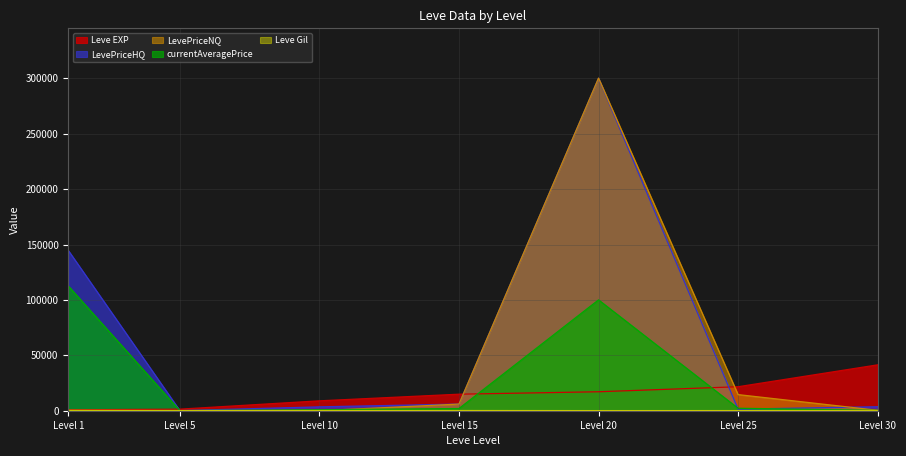

Which series has the largest range (max minus min)?

LevePriceNQ